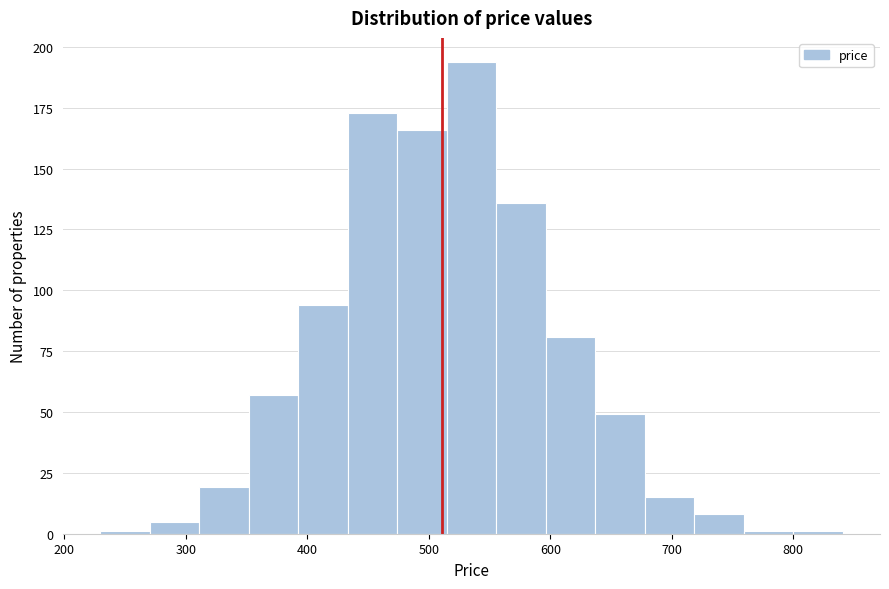

What is the height of the bar covering 600 to 640 on the x-axis? Neither the bar edges nor the heights are printed on the chart, so give them approximately, as read against the axes.

80